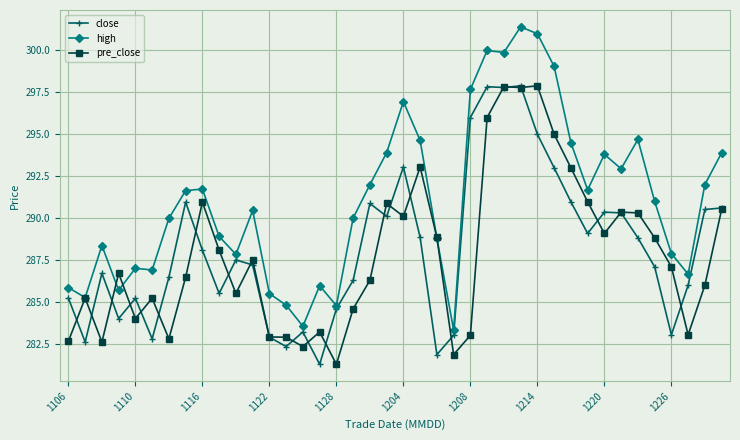

Is this an area chart (filled region under the line)?

No